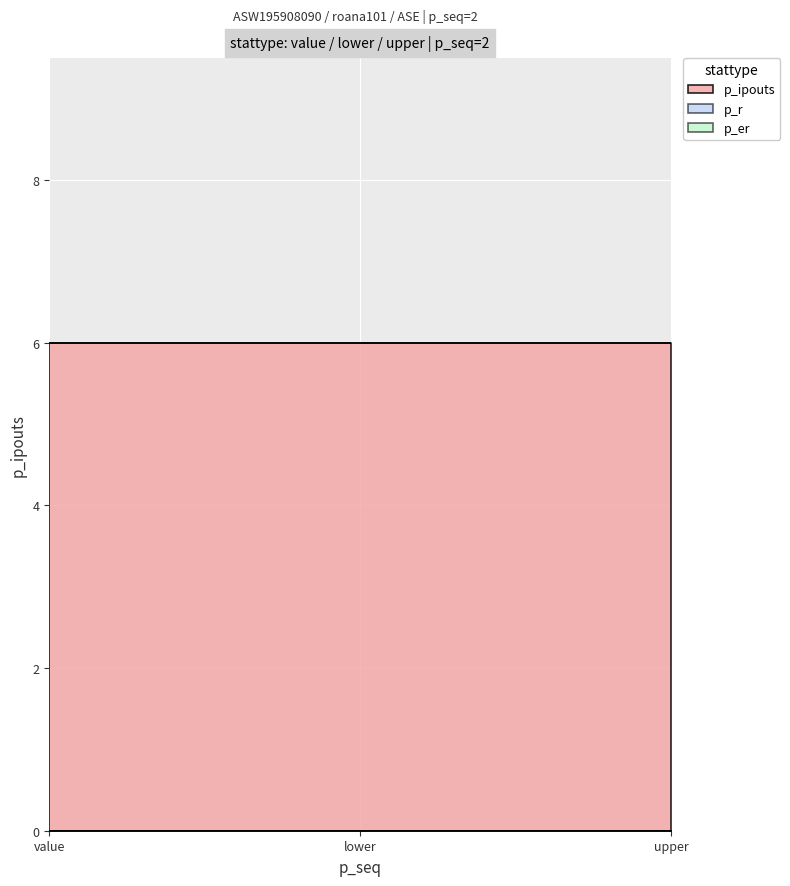

What are all the series names shown in the legend?

p_ipouts, p_r, p_er